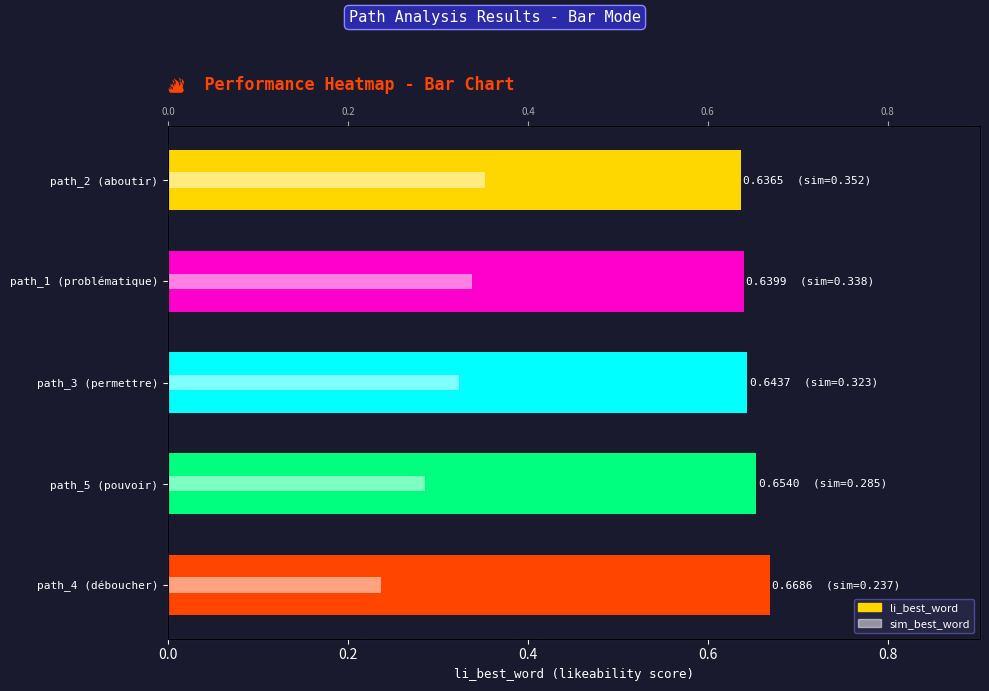

List the series in order of their overall mean, lowest first.

sim_best_word, li_best_word